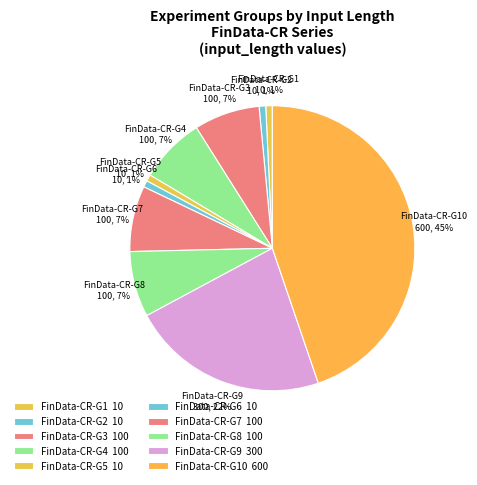

Is there any slice that represents more than half of the pie?

No